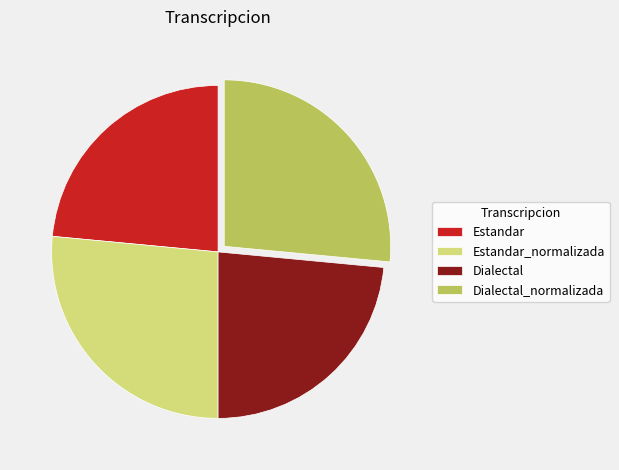

Is it true that Estandar is 24% of the pie?

True